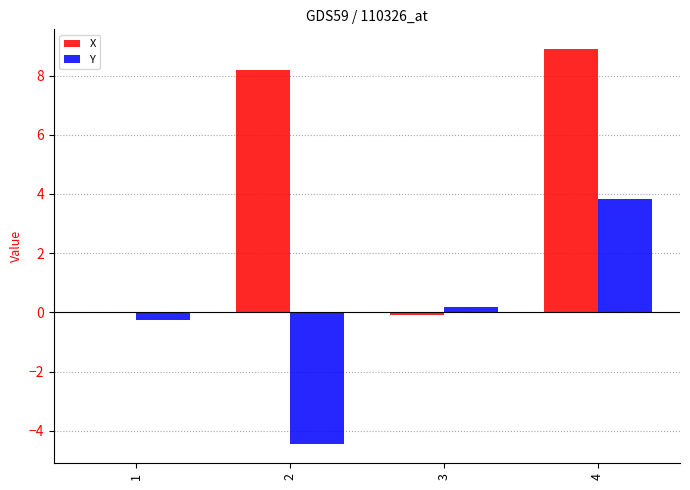

True or false: X has a value of 8.2 at 2.

True